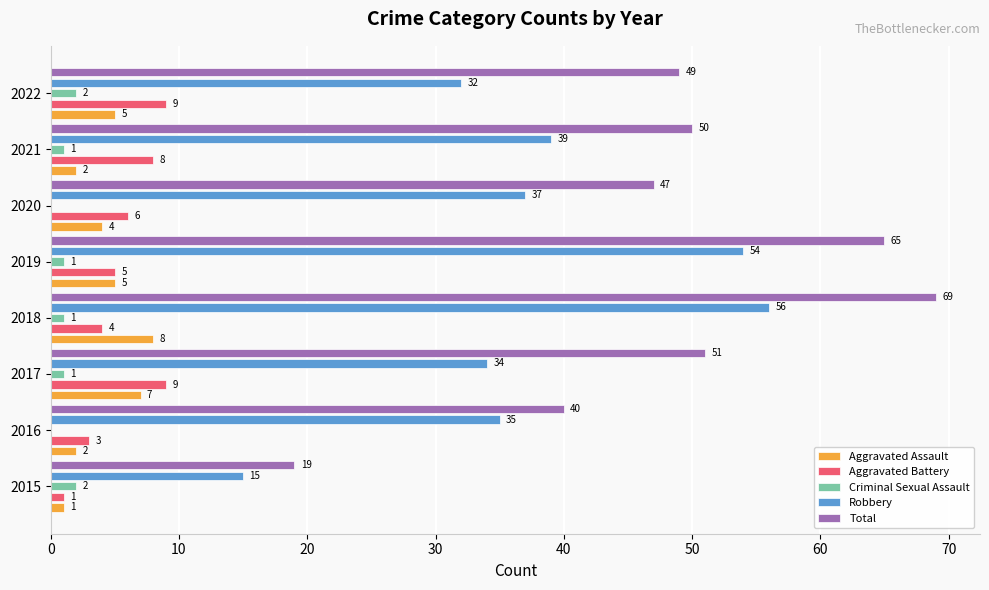

Count the number of categories in the chart.

8